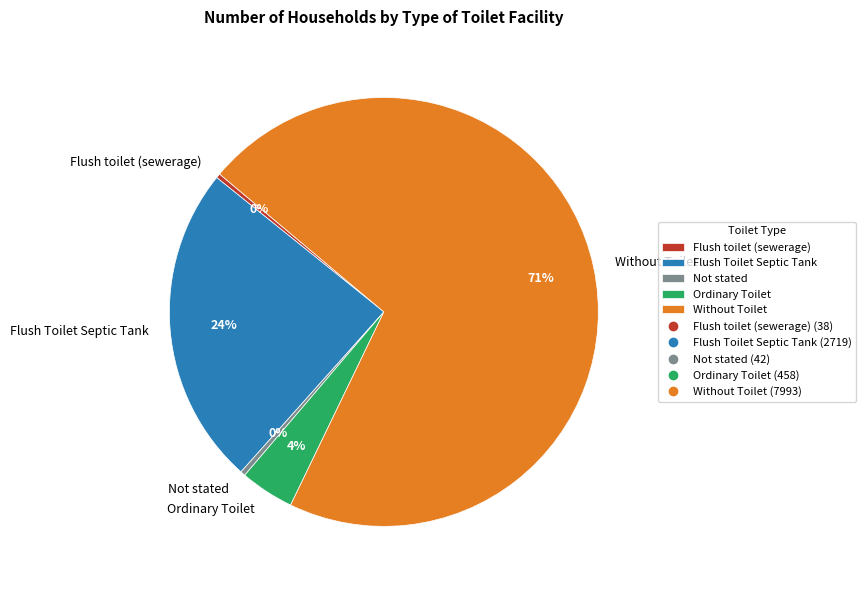

Between Not stated and Ordinary Toilet, which is larger?

Ordinary Toilet